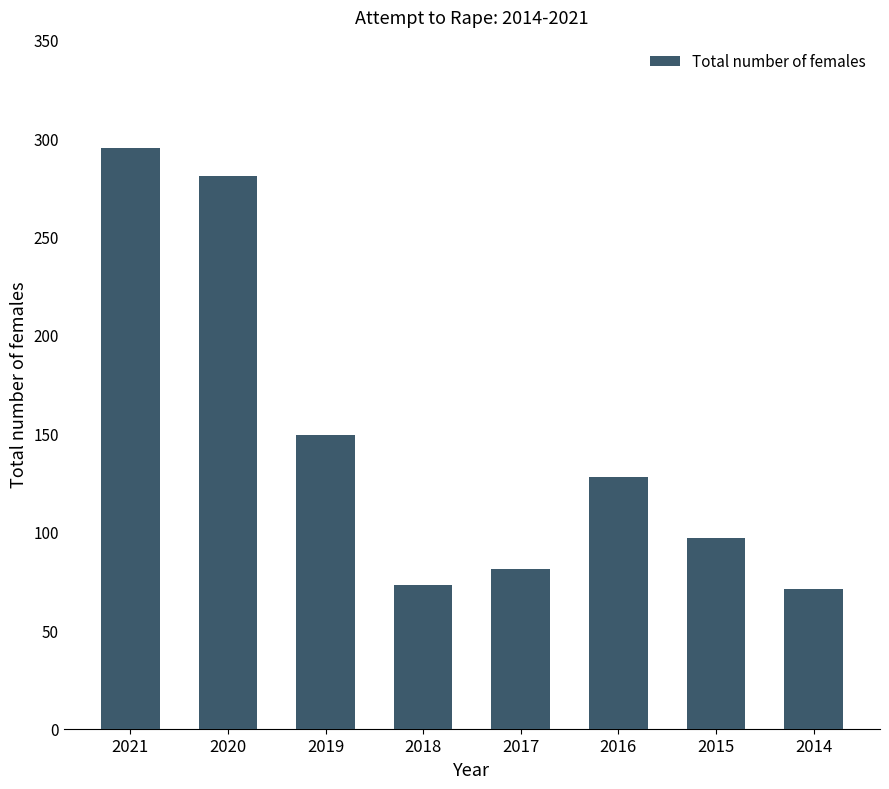

The value at 2016 is 128. True or false?

True